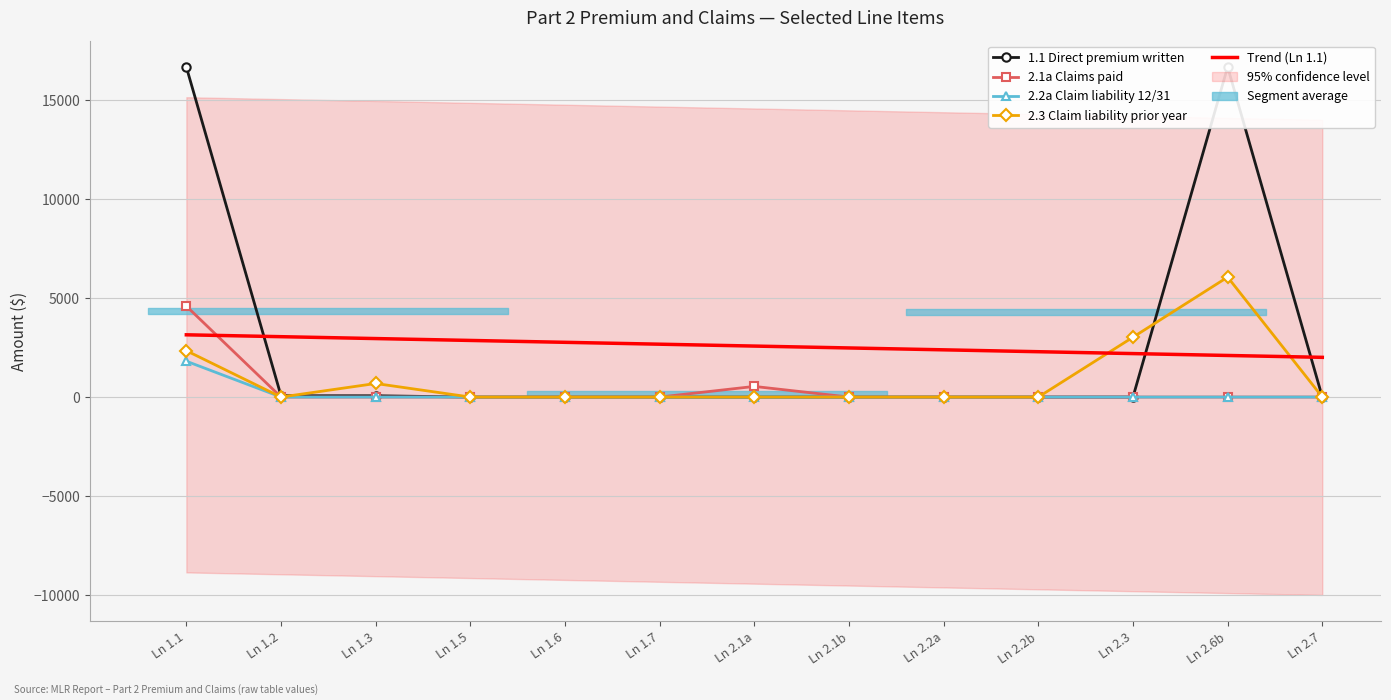

How many values in the Trend (Ln 1.1) series are below 2574?

6